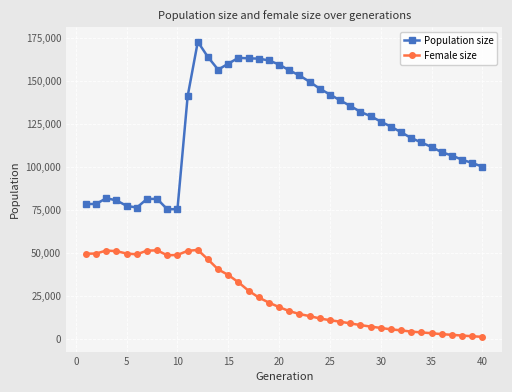

What is the average value of the Population size series?

122476